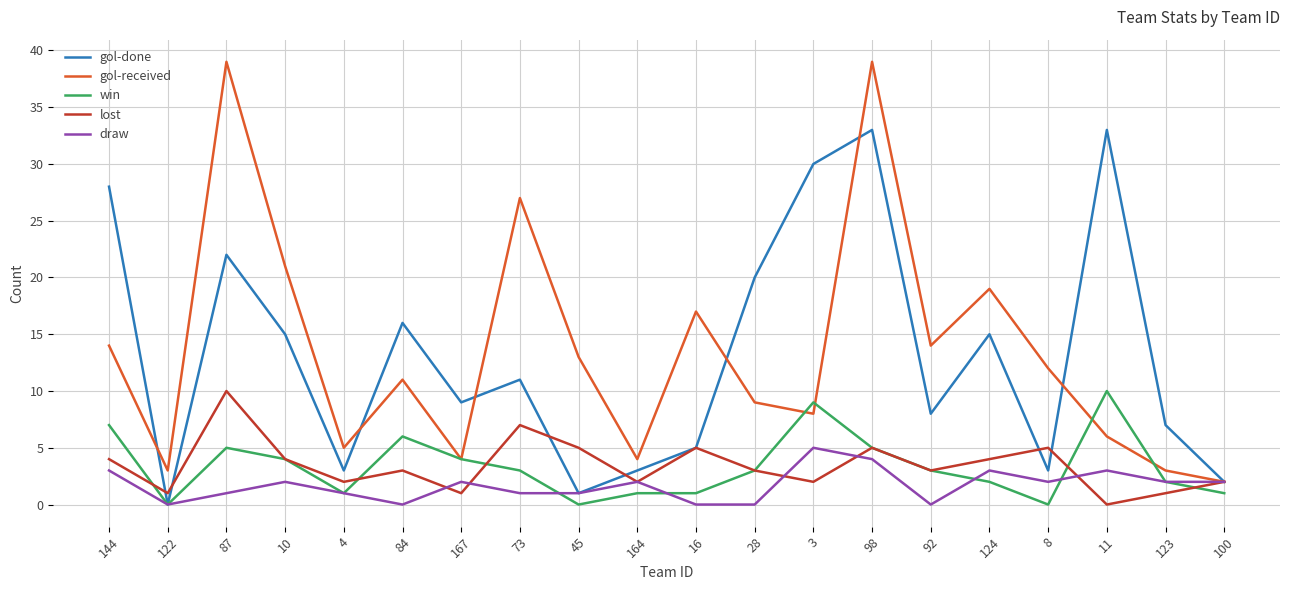

Is the value of gol-received at 124 greater than the value of draw at 84?

Yes